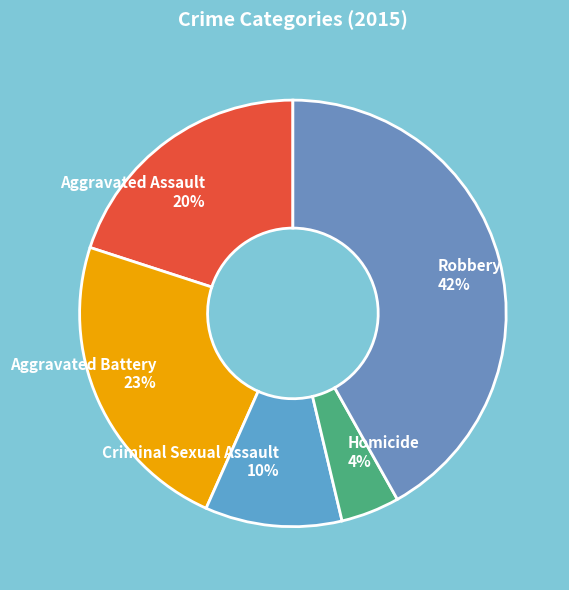

Between Aggravated Assault and Homicide, which is larger?

Aggravated Assault